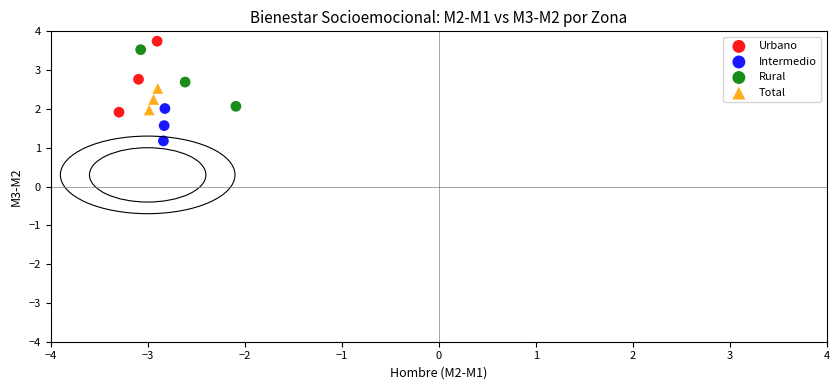

Which series has the widest spread of Y values?

Urbano